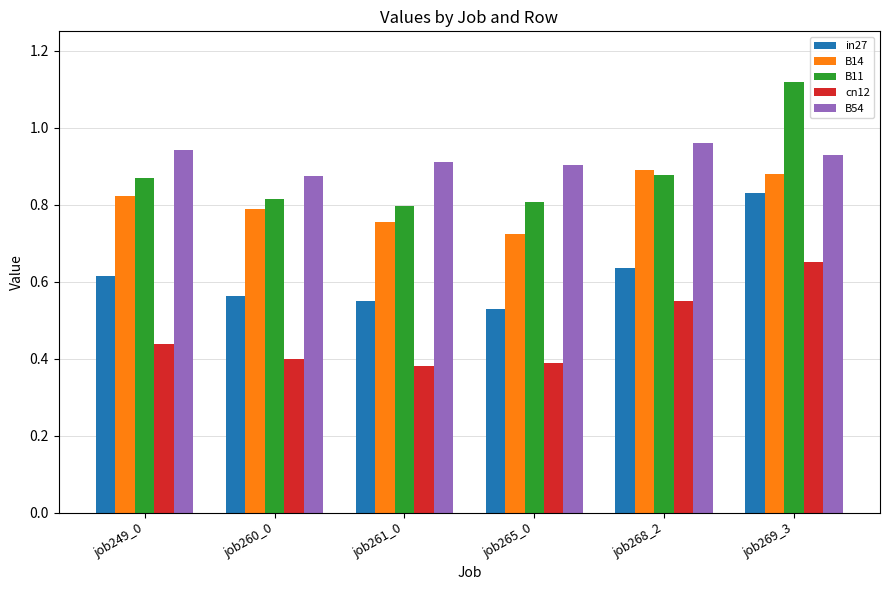

At which label does cn12 reach its peak?

job269_3